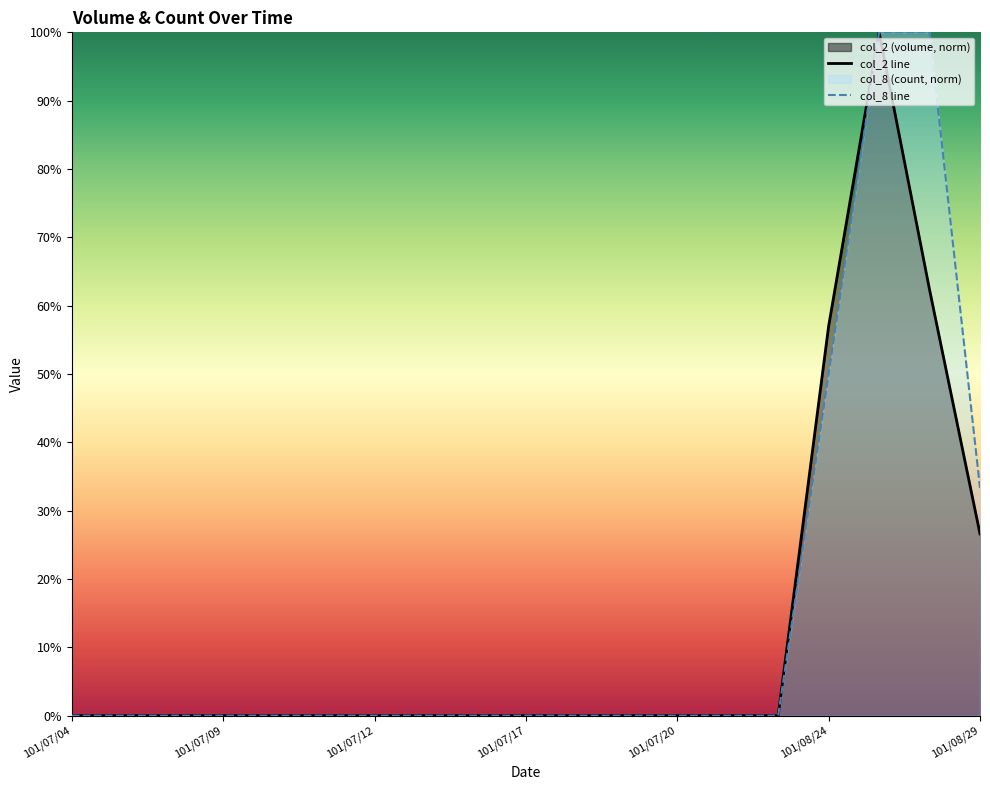

What is the total value across all series at 101/08/29?

59.9